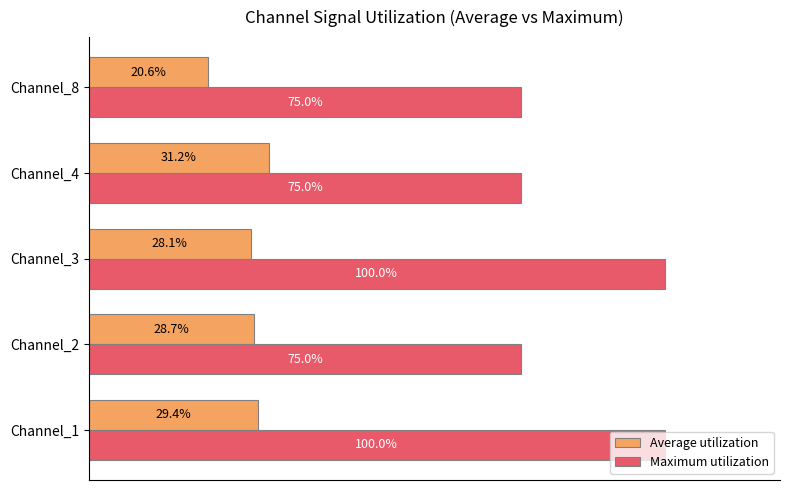

List the series in order of their peak value, lowest first.

Average utilization, Maximum utilization